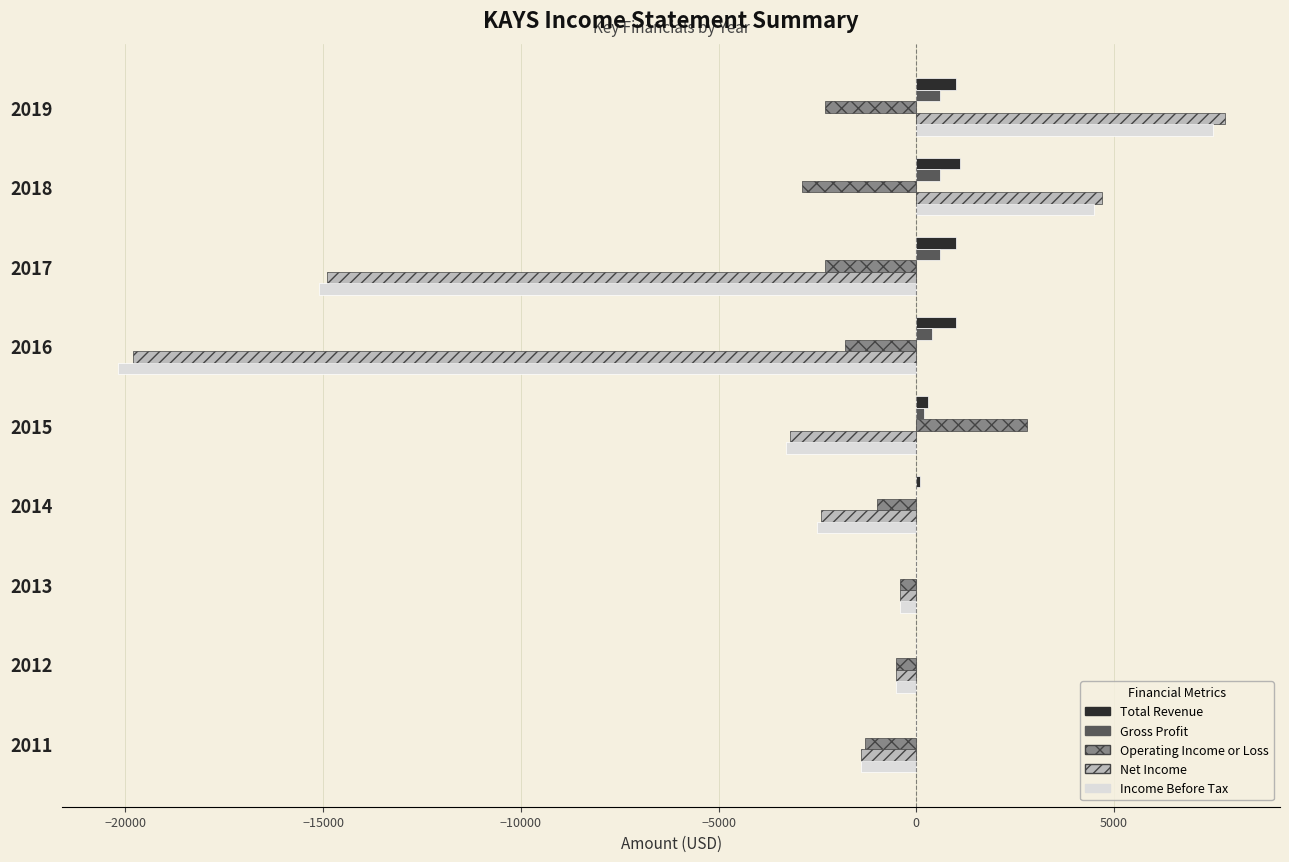

Which series has the largest range (max minus min)?

Income Before Tax